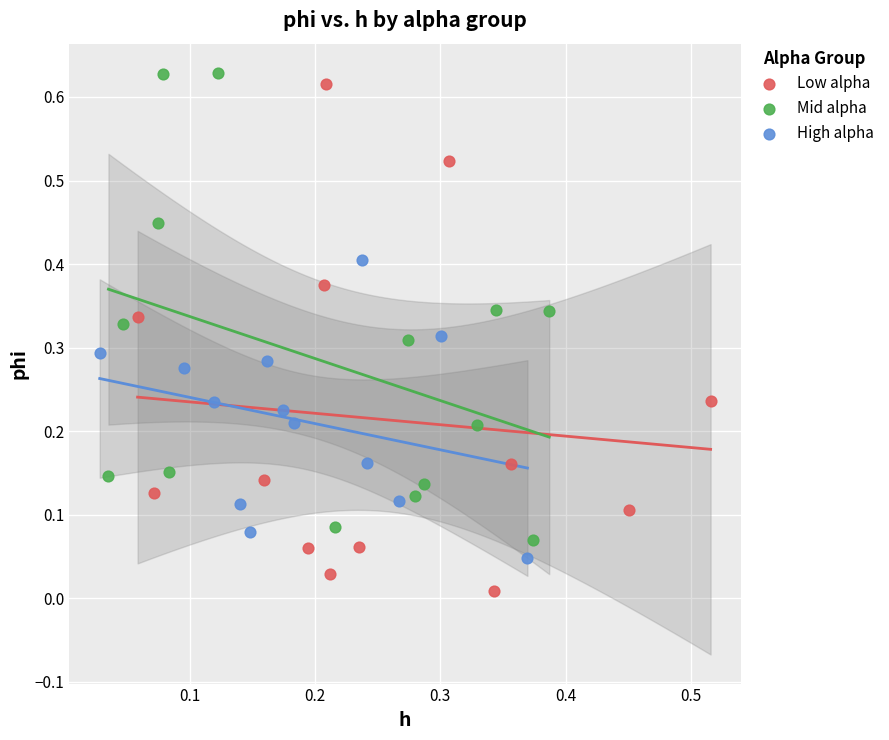

Which series contains the lowest Y value?

Low alpha